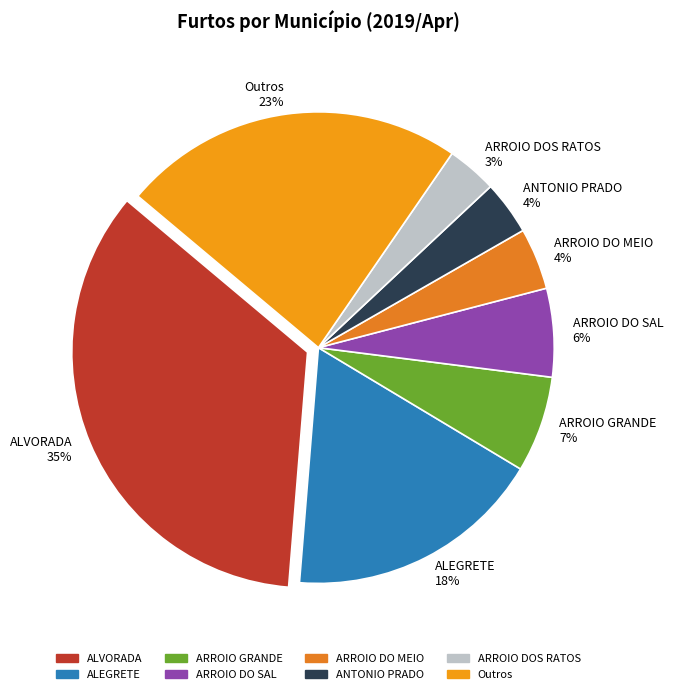

Which has a higher value, ALVORADA 35% or Outros 23%?

ALVORADA 35%